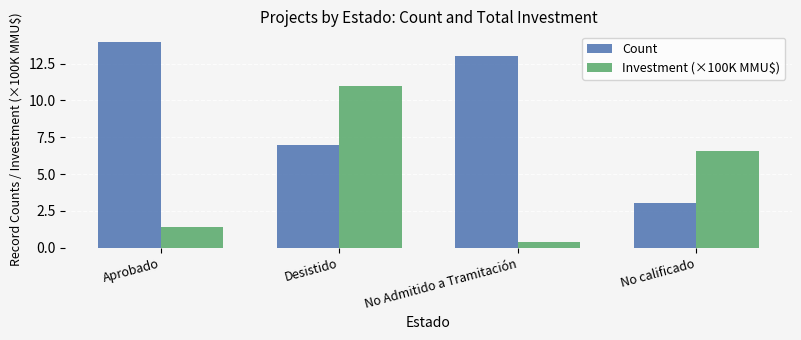

Is it true that Count equals 7.0 at Desistido?

True